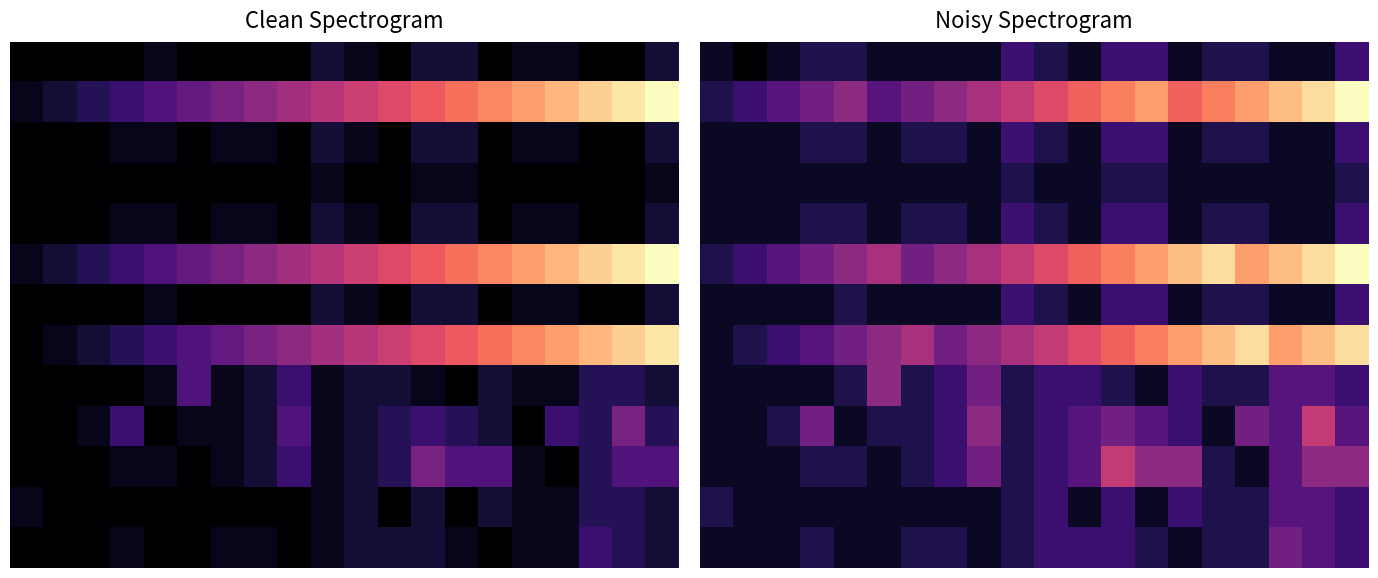

What is the spread (max minus min) of values at 14?

12